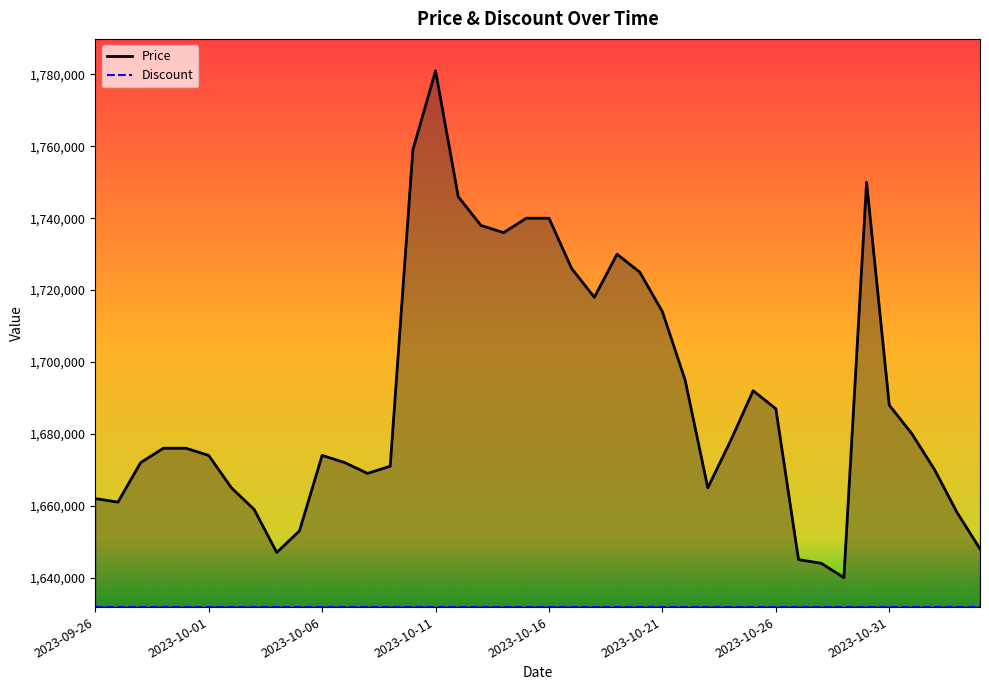

Reading right to left, extract all data points from this chart.

Price: 1648000	1658000	1670000	1680000	1688000	1750000	1640000	1644000	1645000	1687000	1692000	1678000	1665000	1695000	1714000	1725000	1730000	1718000	1726000	1740000	1740000	1736000	1738000	1746000	1781000	1759000	1671000	1669000	1672000	1674000	1653000	1647000	1659000	1665000	1674000	1676000	1676000	1672000	1661000	1662000
Discount: 1631800	1631800	1631800	1631800	1631800	1631800	1631800	1631800	1631800	1631800	1631800	1631800	1631800	1631800	1631800	1631800	1631800	1631800	1631800	1631800	1631800	1631800	1631800	1631800	1631800	1631800	1631800	1631800	1631800	1631800	1631800	1631800	1631800	1631800	1631800	1631800	1631800	1631800	1631800	1631800